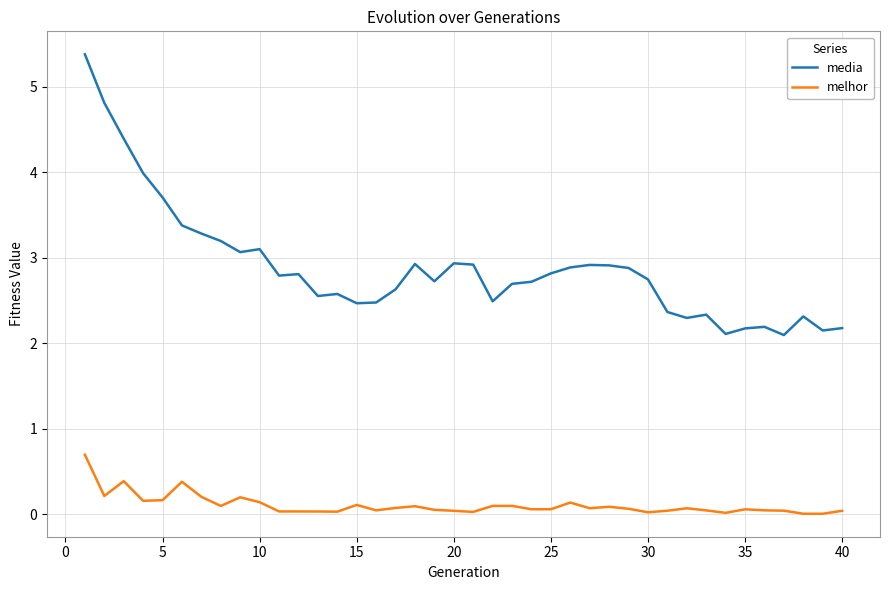

Which series has the largest total across all categories?

media